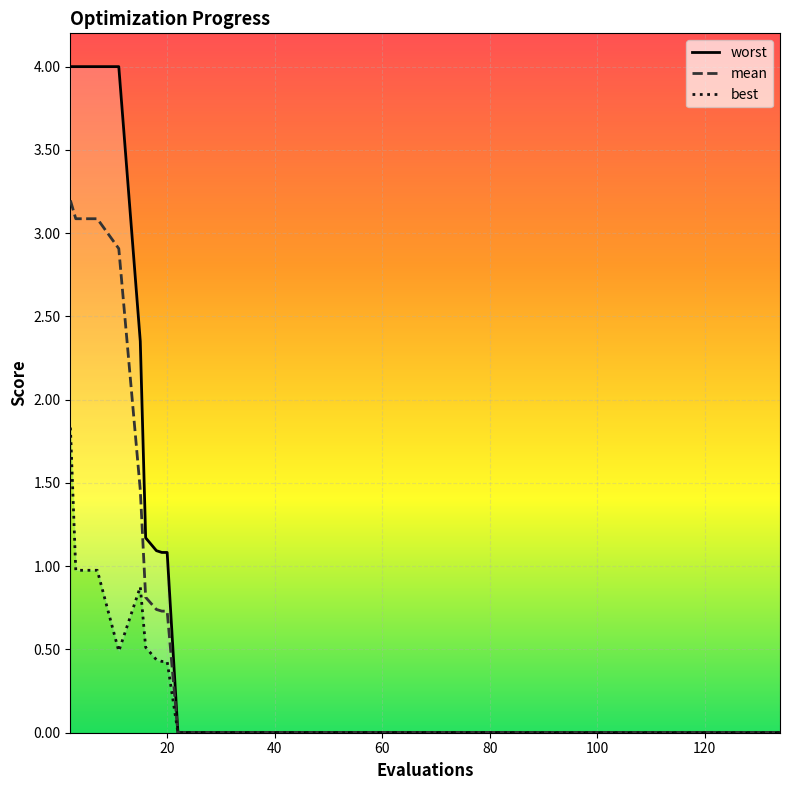

True or false: mean and best cross at least once.

False